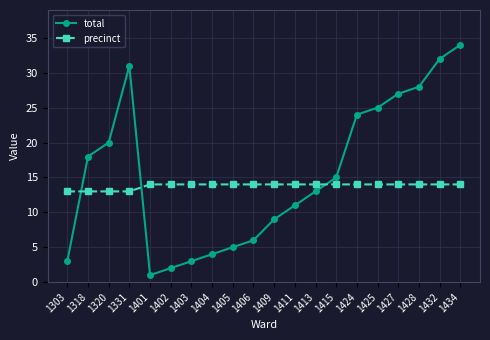

Which category has the highest value in the total series?

1434